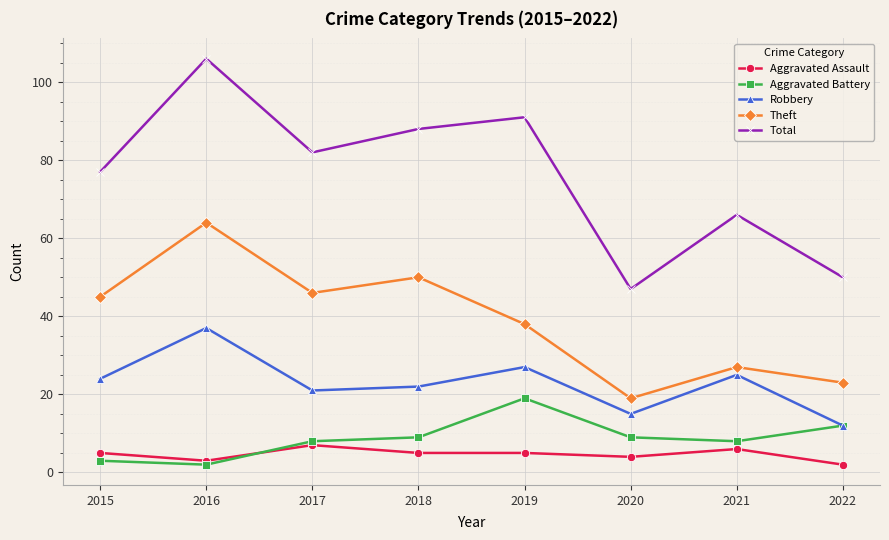

At which category is the sum across all series the highest?

2016